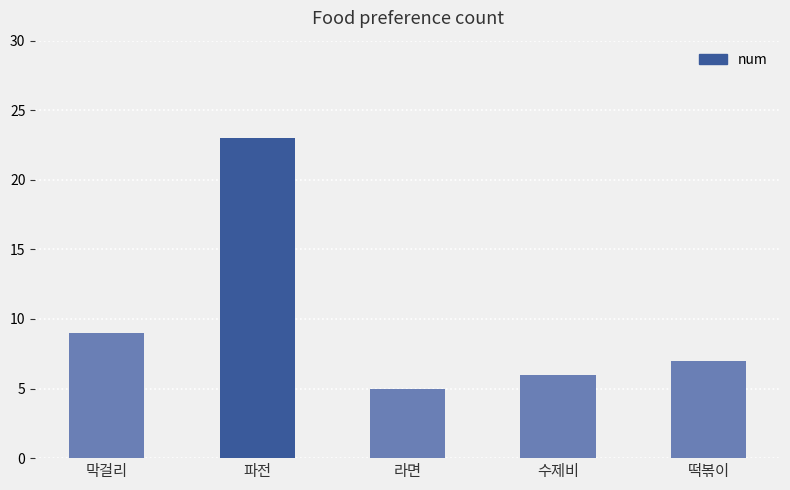

What is the average value?

10